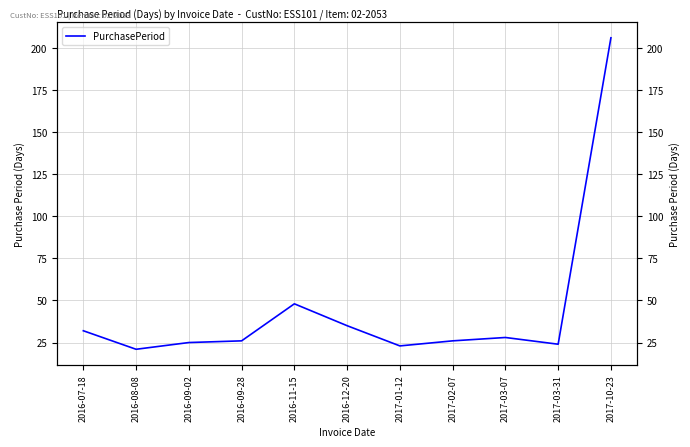

Rank the categories by value from lowest to highest.

2016-08-08, 2017-01-12, 2017-03-31, 2016-09-02, 2016-09-28, 2017-02-07, 2017-03-07, 2016-07-18, 2016-12-20, 2016-11-15, 2017-10-23